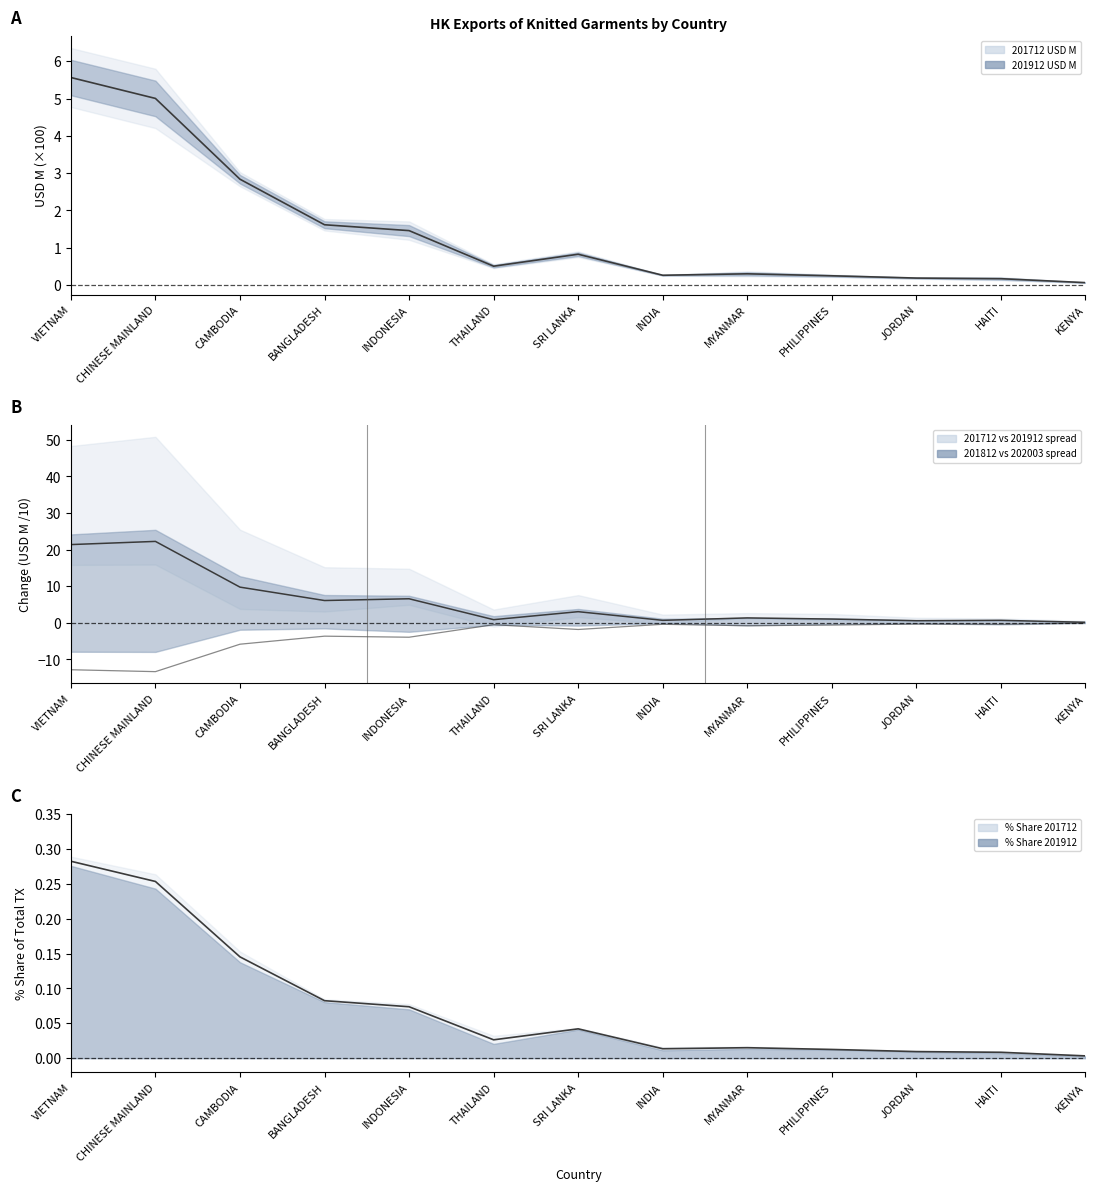

Which series changed the most between VIETNAM and CAMBODIA?

201712_Share